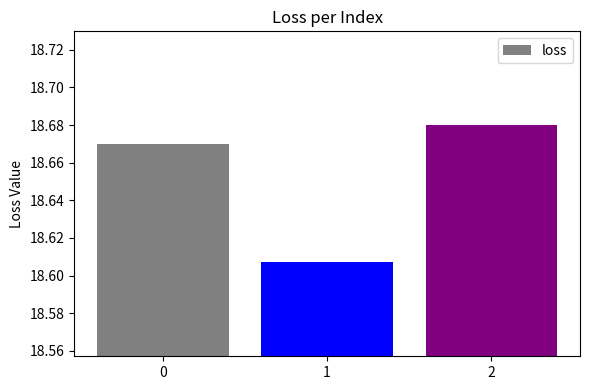

Where is the data nearest to the value 18?

1